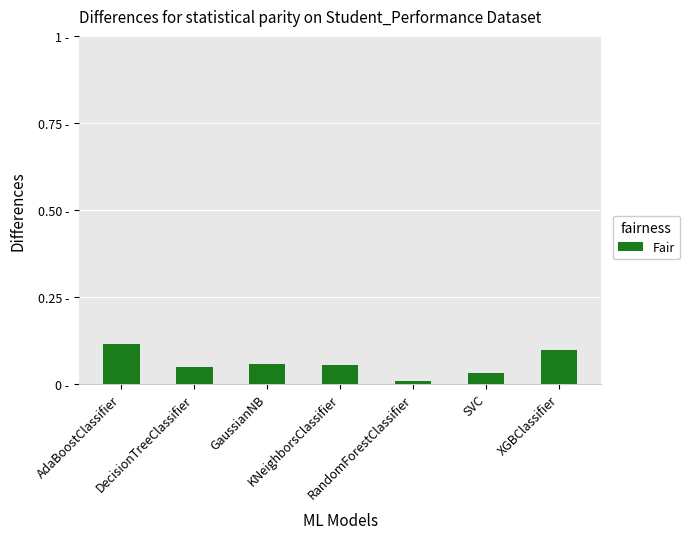

What is the label of the 4th bar from the left?

KNeighborsClassifier